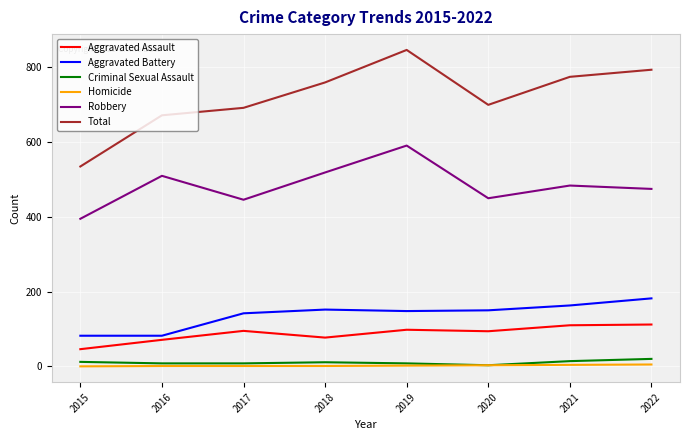

Which series has the largest total across all categories?

Total